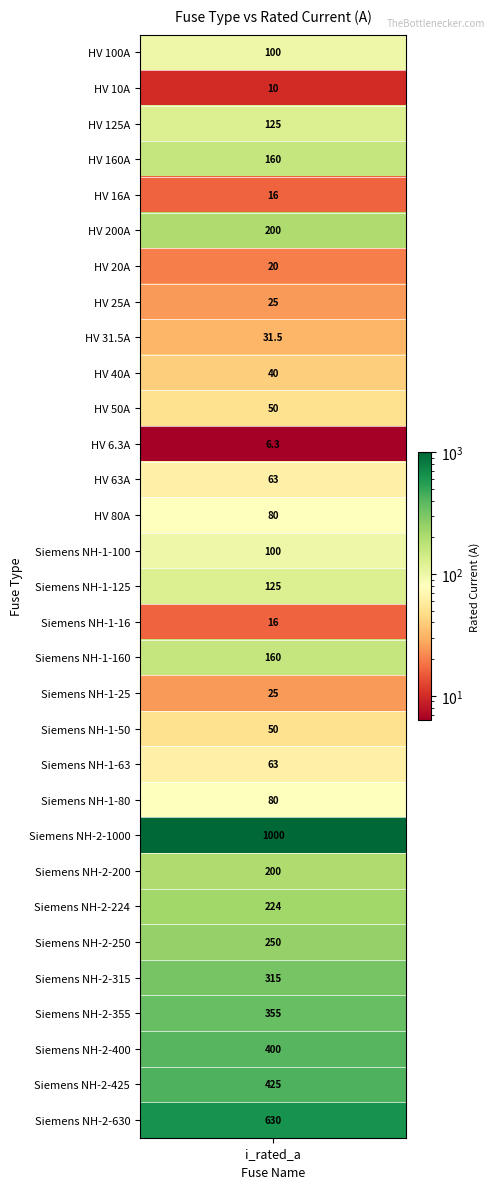

Which has a higher value, Siemens NH-2-630 or Siemens NH-1-100?

Siemens NH-2-630